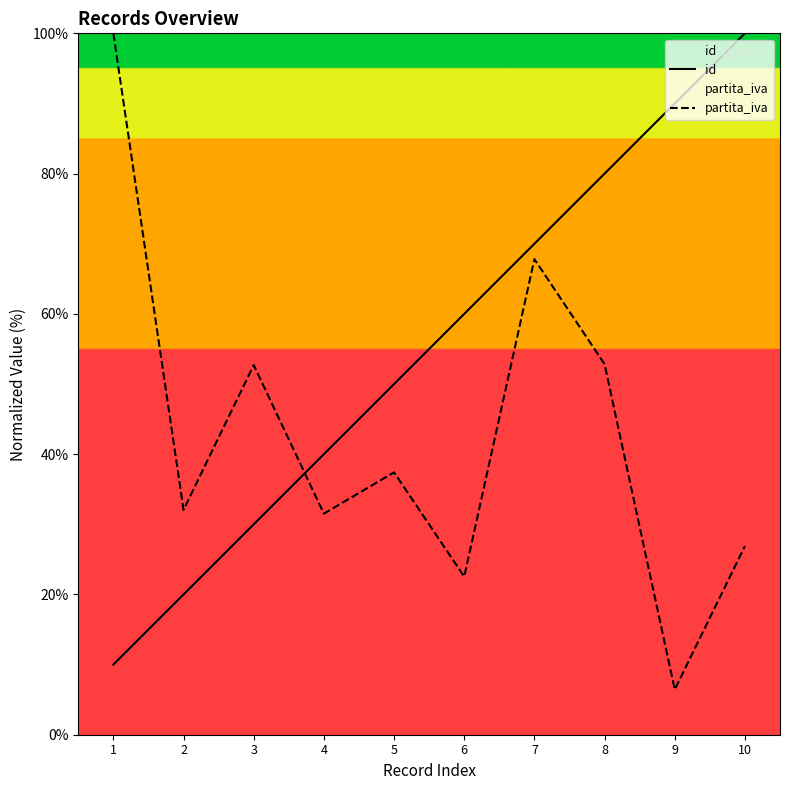

What is the lowest value of the id series?

10.0